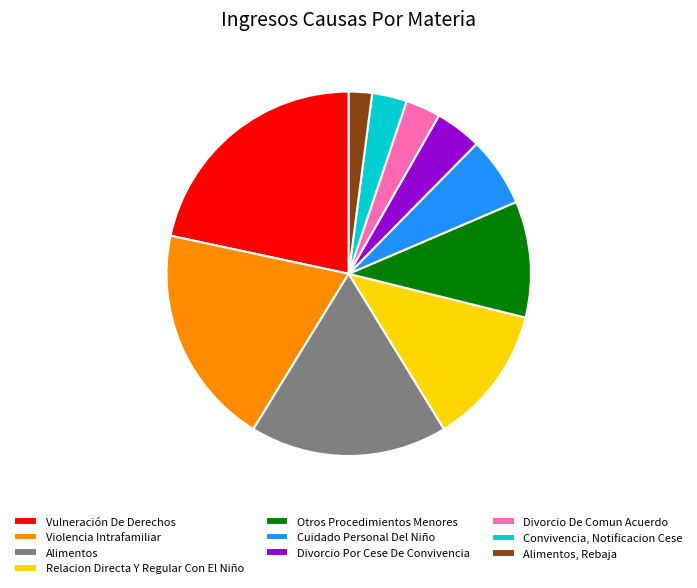

How many segments does this pie chart have?

10